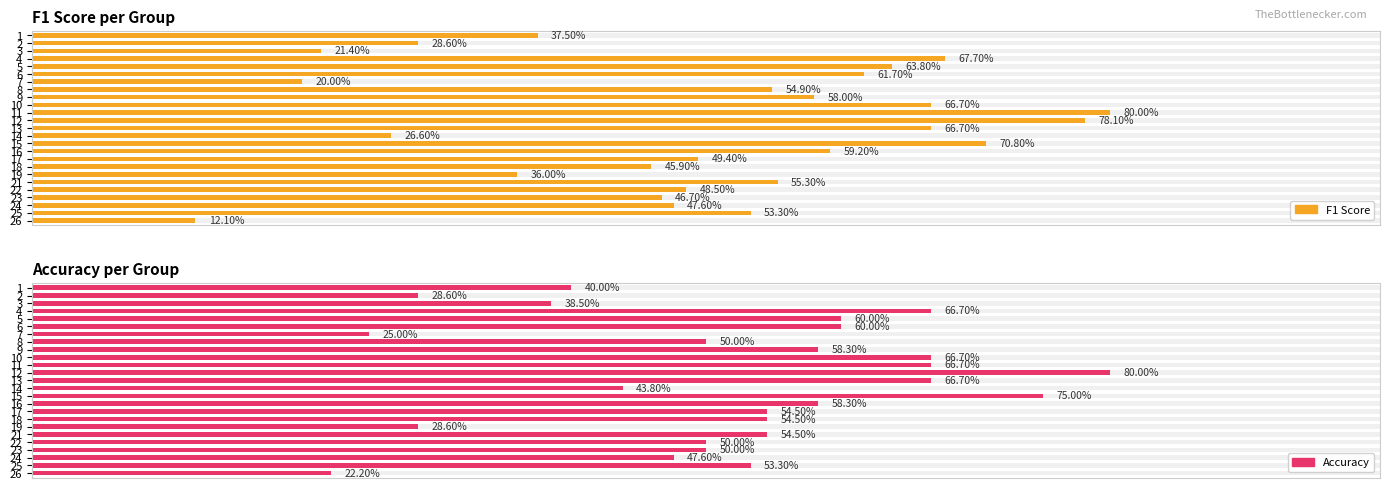

How many bars are there in total?

50